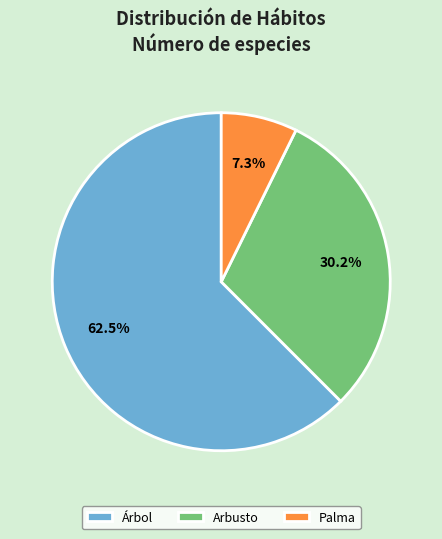

Does Árbol account for over 50% of the chart?

Yes